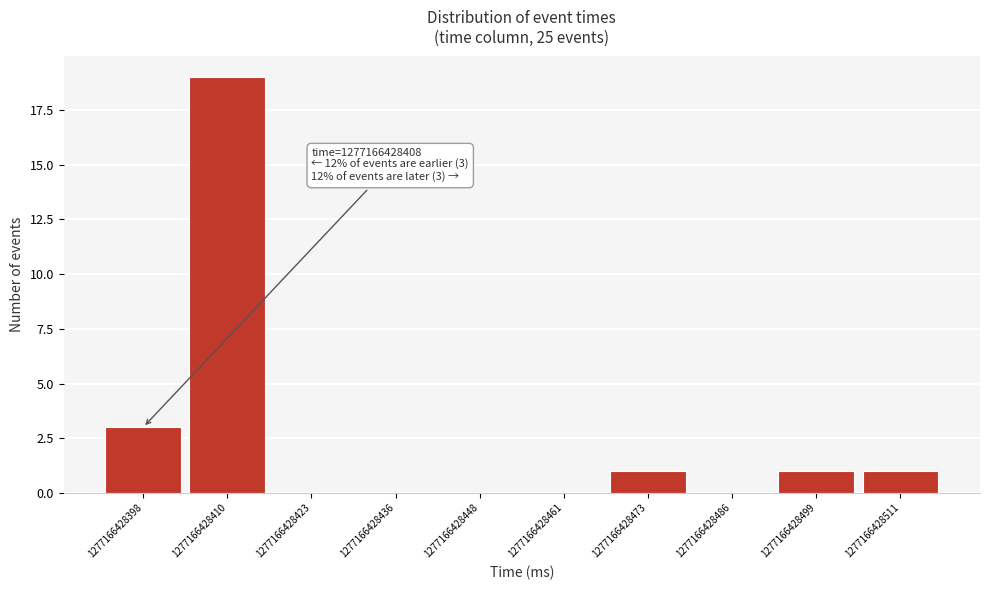

Reading left to right, transcribe all the data shown in this chart.

1277166428398=3	1277166428410=19	1277166428423=0	1277166428436=0	1277166428448=0	1277166428461=0	1277166428473=1	1277166428486=0	1277166428499=1	1277166428511=1